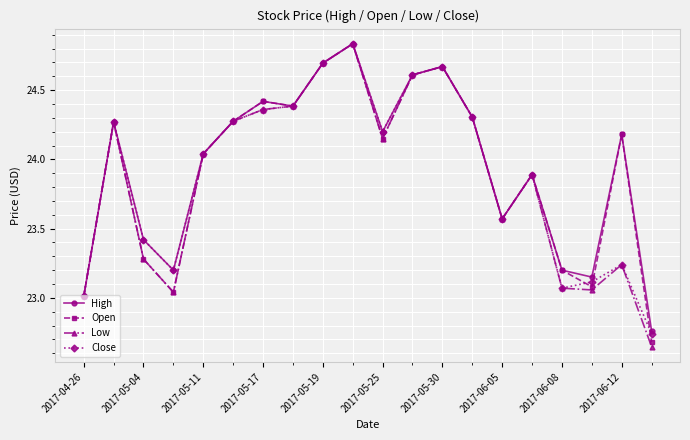

What is the value of the Close point at the 16th from the left?

23.9